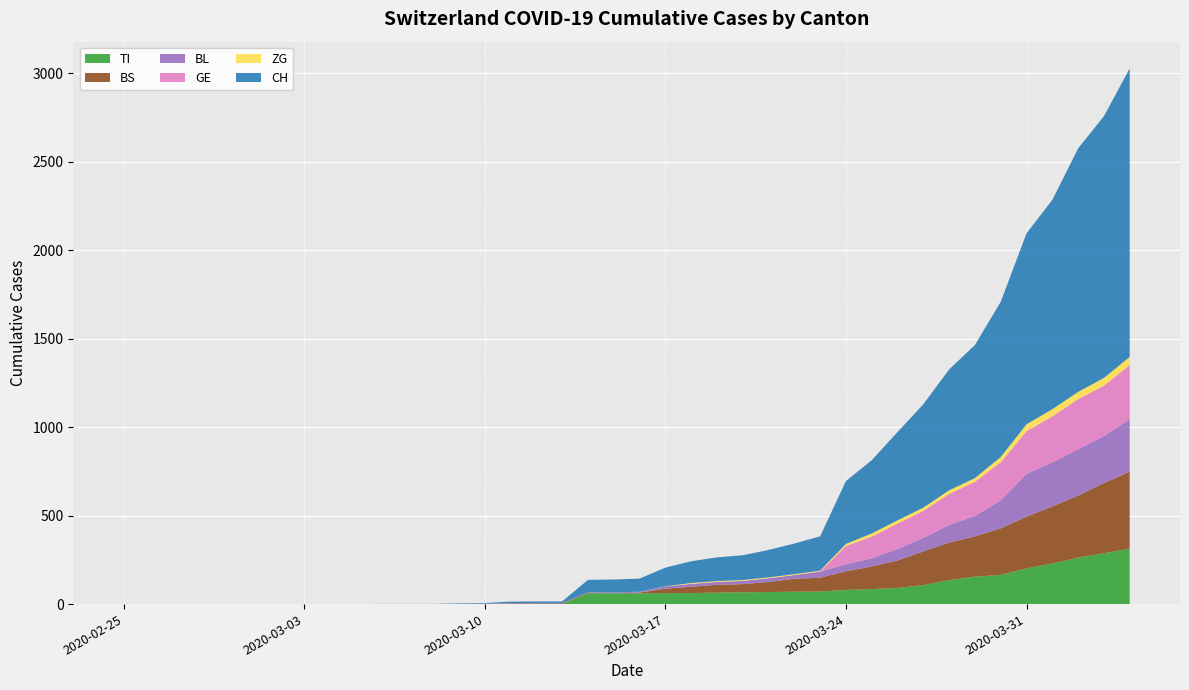

Reading left to right, what are all the values shown in this chart?

TI: 0	0	0	0	0	0	0	0	0	0	0	0	0	0	0	0	0	0	61	61	61	62	62	65	67	68	70	71	80	85	91	107	136	155	165	202	229	263	287	314
BS: 0	0	0	0	0	0	0	0	0	0	0	0	0	0	0	4	4	4	4	0	4	25	36	44	46	57	73	78	105	128	155	191	211	228	263	292	323	350	397	434
BL: 0	0	0	0	0	0	0	0	0	0	0	0	0	1	2	2	2	2	2	5	5	13	16	16	18	21	21	35	40	46	65	76	100	115	158	242	249	262	266	298
GE: 0	0	0	0	0	0	0	0	0	0	0	0	0	0	0	0	0	0	0	0	0	0	0	0	0	0	0	0	103	122	144	153	175	193	216	241	260	283	284	305
ZG: 0	0	0	0	0	0	0	0	0	0	0	0	0	0	0	0	0	0	0	0	0	1	5	5	5	5	5	5	12	18	18	18	21	21	29	39	40	41	44	46
CH: 0	0	0	0	0	0	0	0	0	0	1	1	1	3	4	8	9	9	70	73	74	105	123	134	140	155	173	194	355	414	499	584	683	752	877	1079	1183	1376	1479	1630